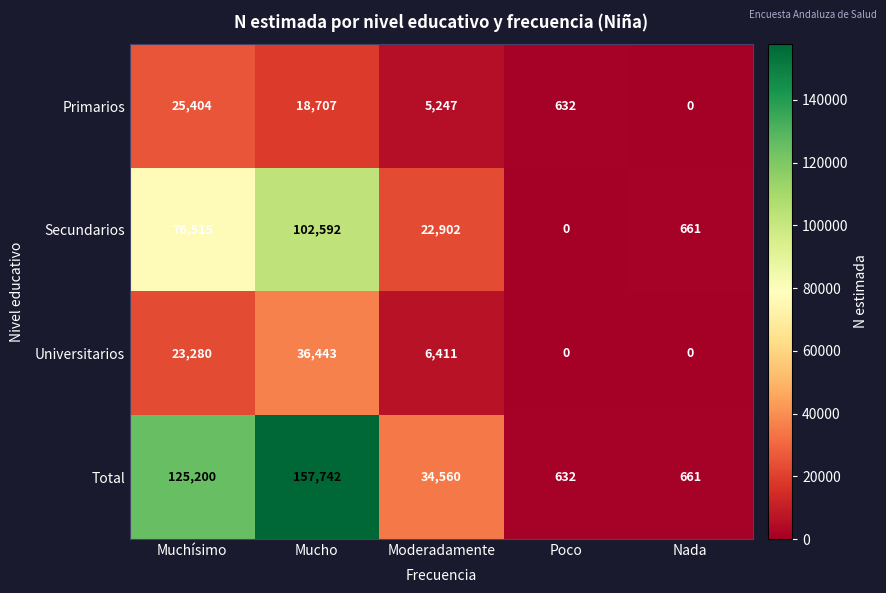

What is the sum of all Secundarios values?

202670